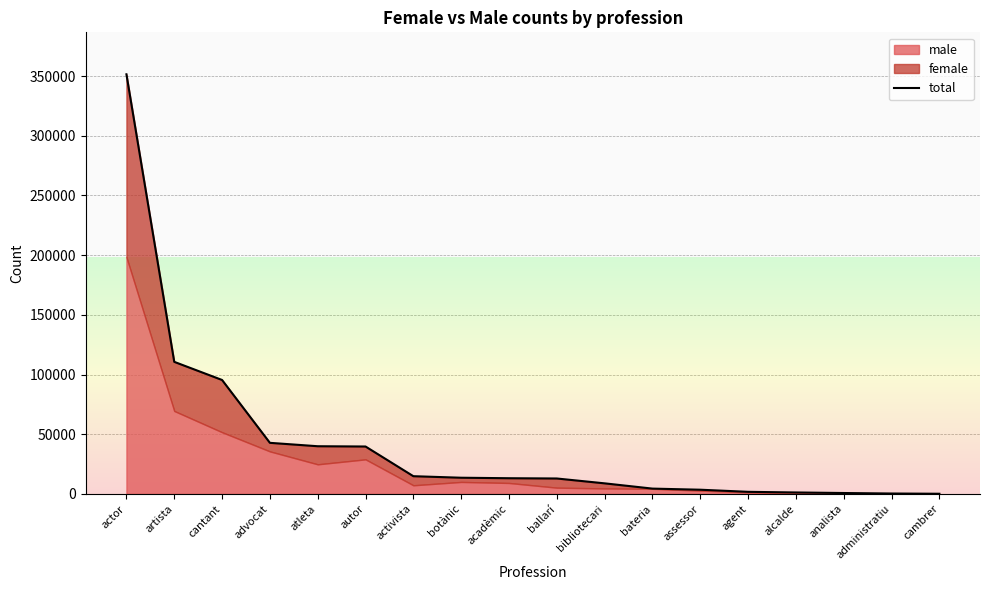

What is the value of the 2nd point from the left?

110614